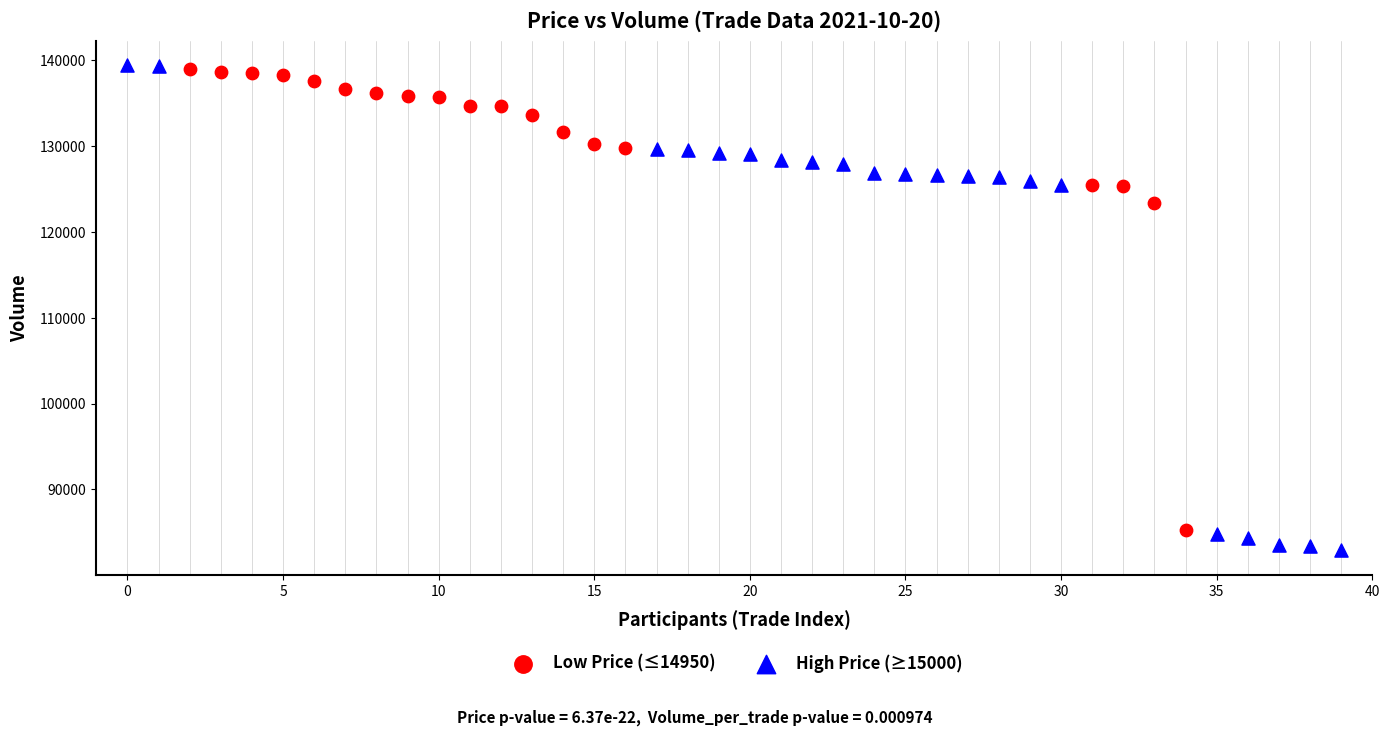

What are all the series names shown in the legend?

Low Price (≤14950), High Price (≥15000)